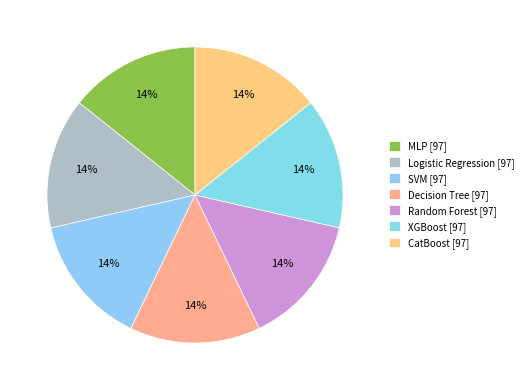

What percentage do SVM and CatBoost together represent?

28.6%